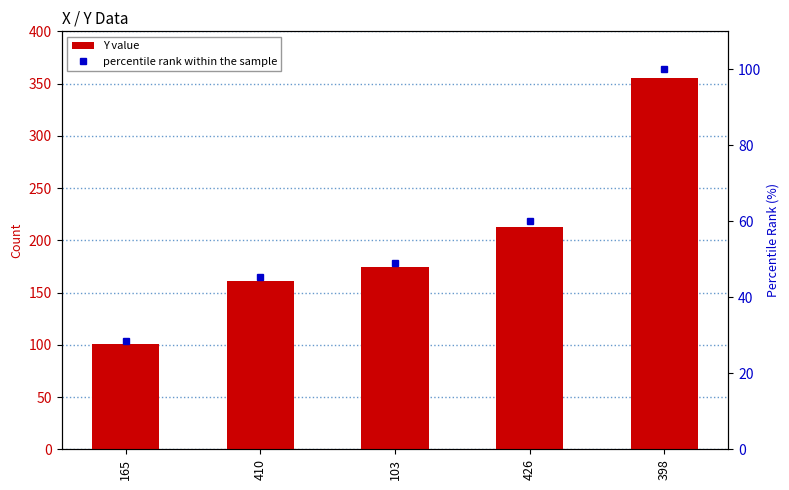

What is the value of the Y value bar at the 5th from the left?

355.0